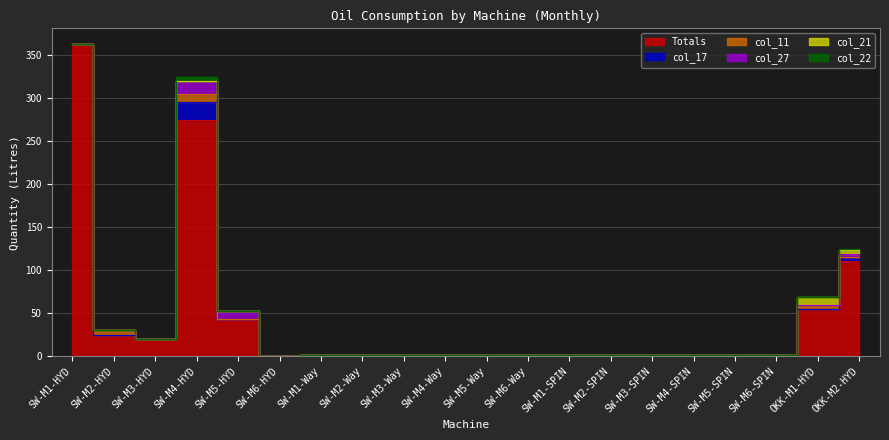

How many lines are shown in the chart?

6